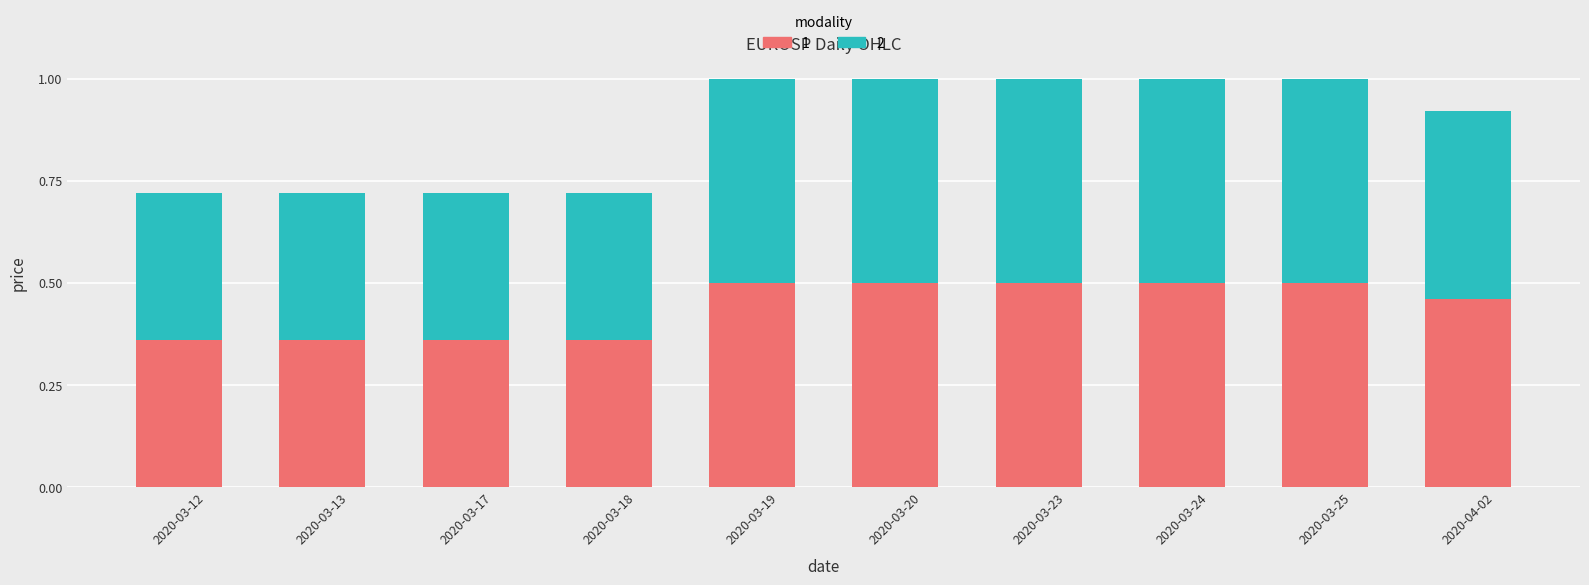

Count the 1 values in the range 0 to 1.

10